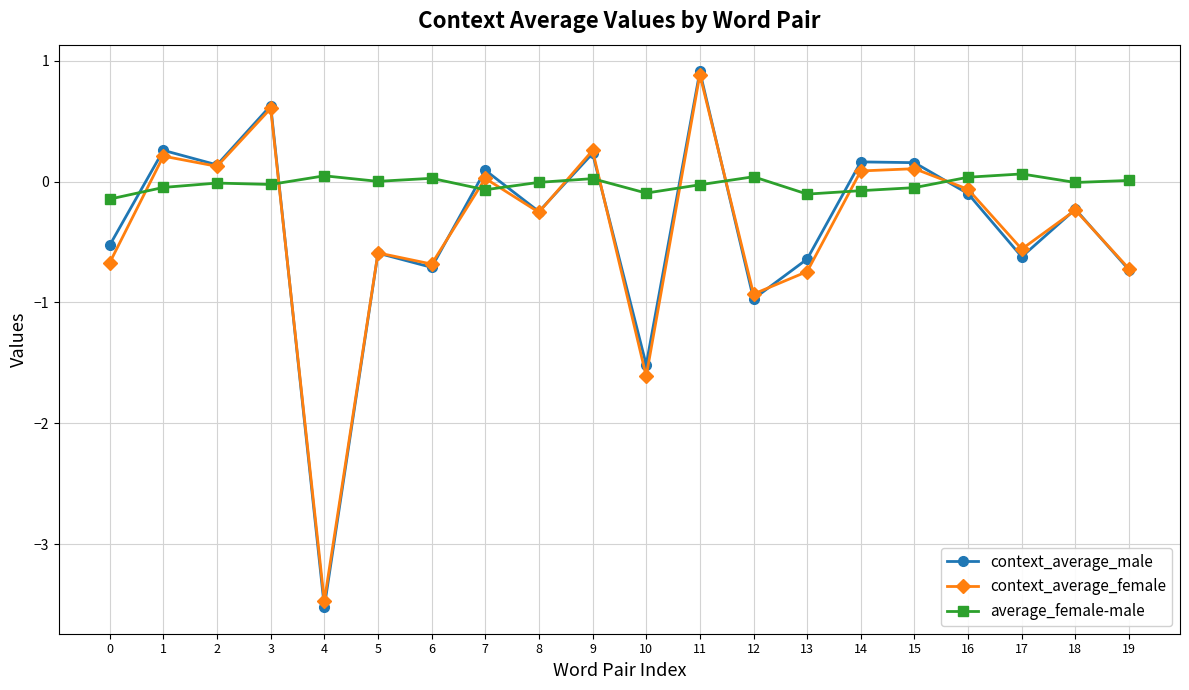

What is the greatest value displayed?

0.9